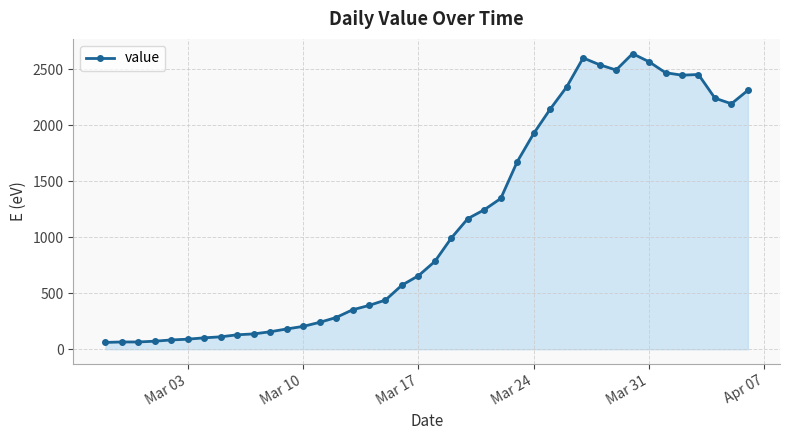

What is the difference between the maximum and minimum values?

2577